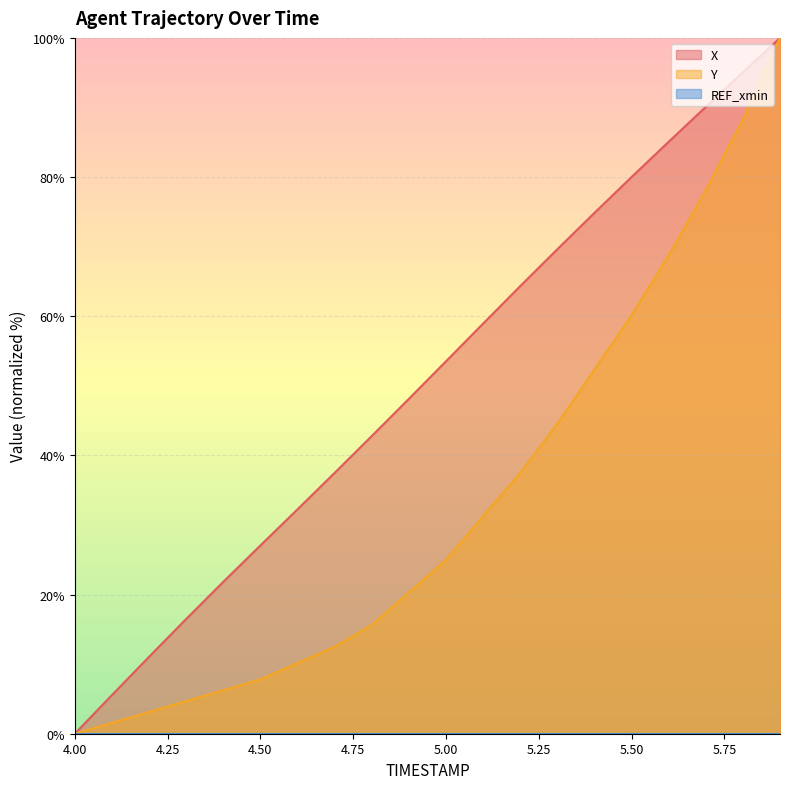

What is the difference between the maximum and second lowest values in the Y series?

98.4